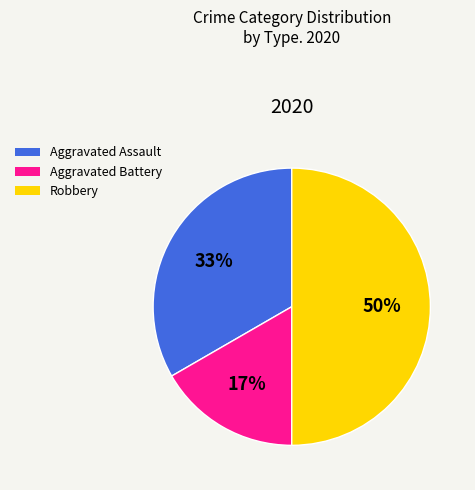

Count the number of slices in the pie.

3